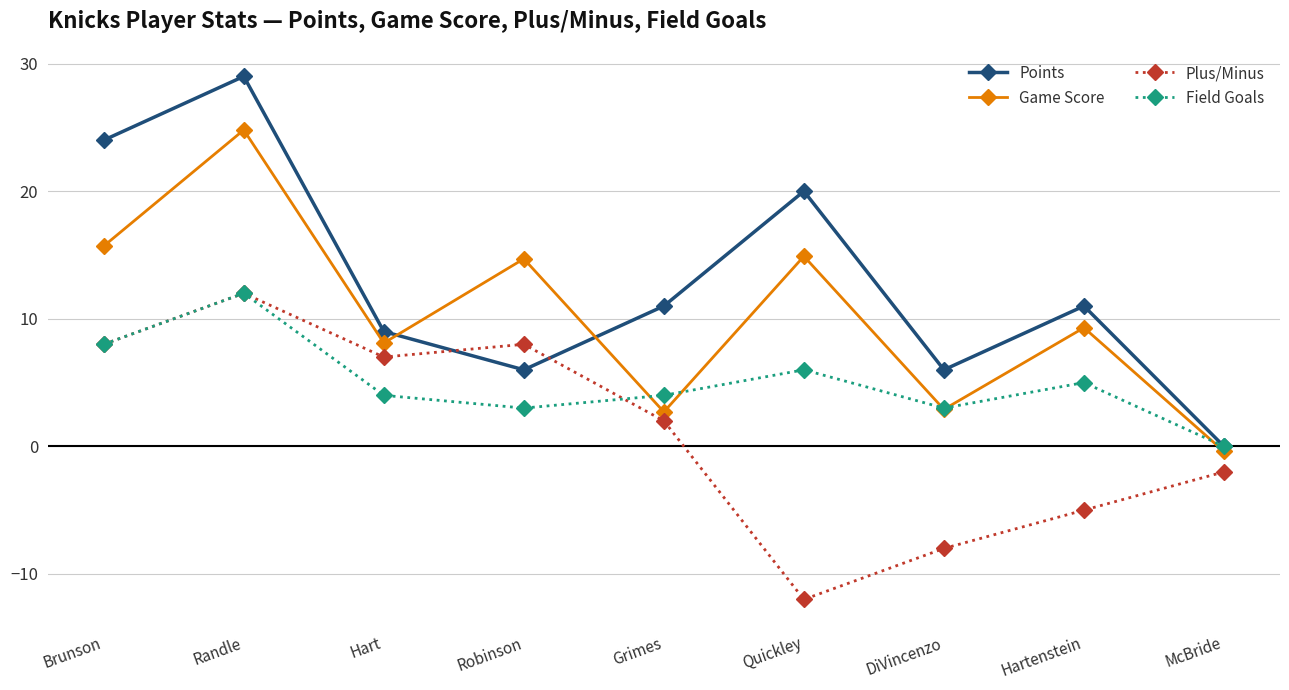

How many negative values does the Game Score series have?

1